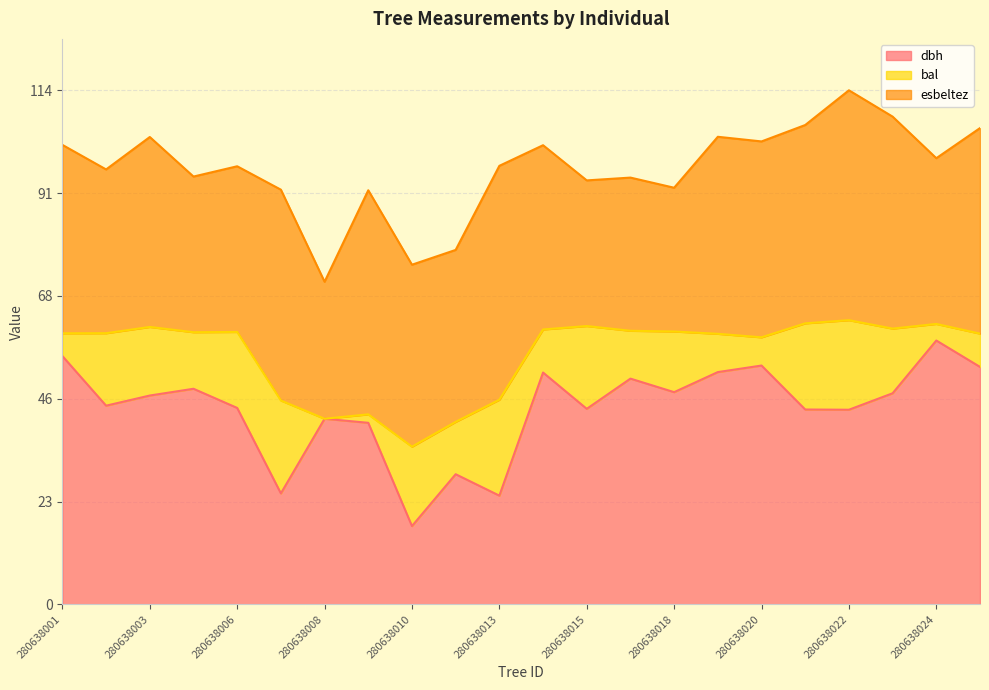

List the labels in order of dbh value, smallest first.

280638010, 280638013, 280638007, 280638011, 280638009, 280638008, 280638022, 280638021, 280638015, 280638006, 280638002, 280638003, 280638023, 280638018, 280638005, 280638016, 280638014, 280638019, 280638025, 280638020, 280638001, 280638024